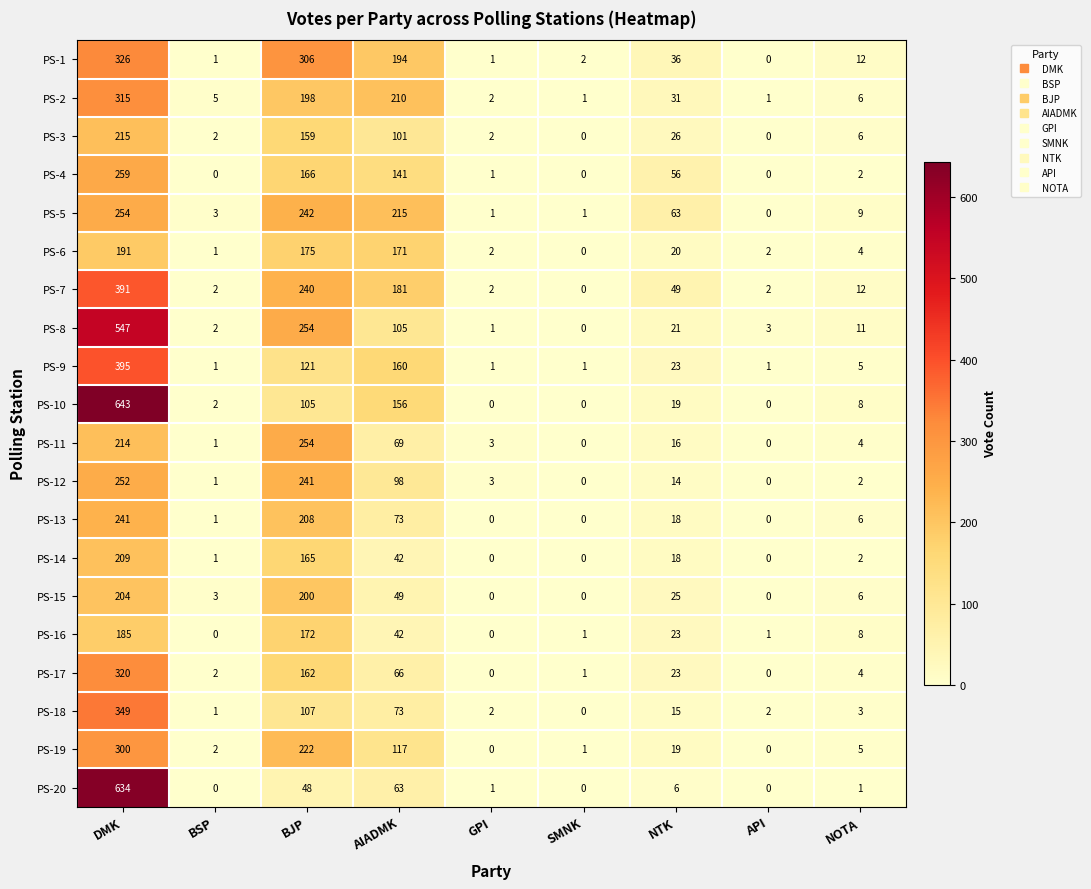

At which category is the sum across all series the highest?

DMK